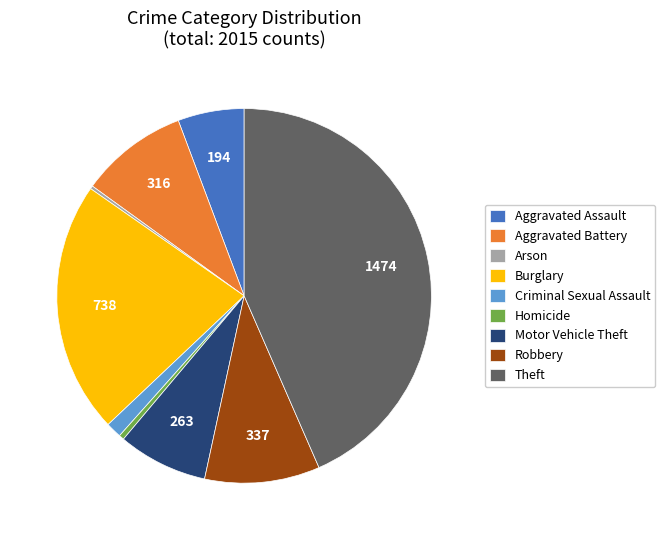

What is the largest slice in the pie chart?

Theft